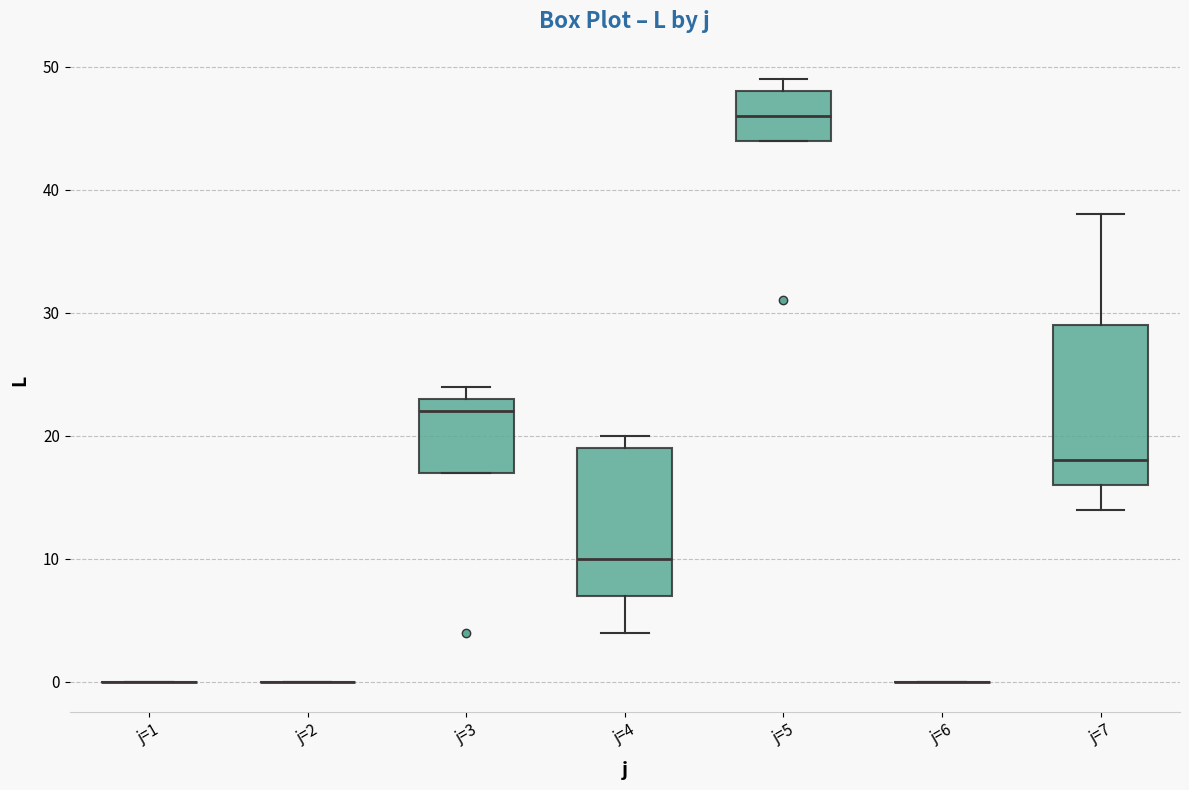

Comparing the boxes themselves (not the whiskers), which one is the tallest?

j=7